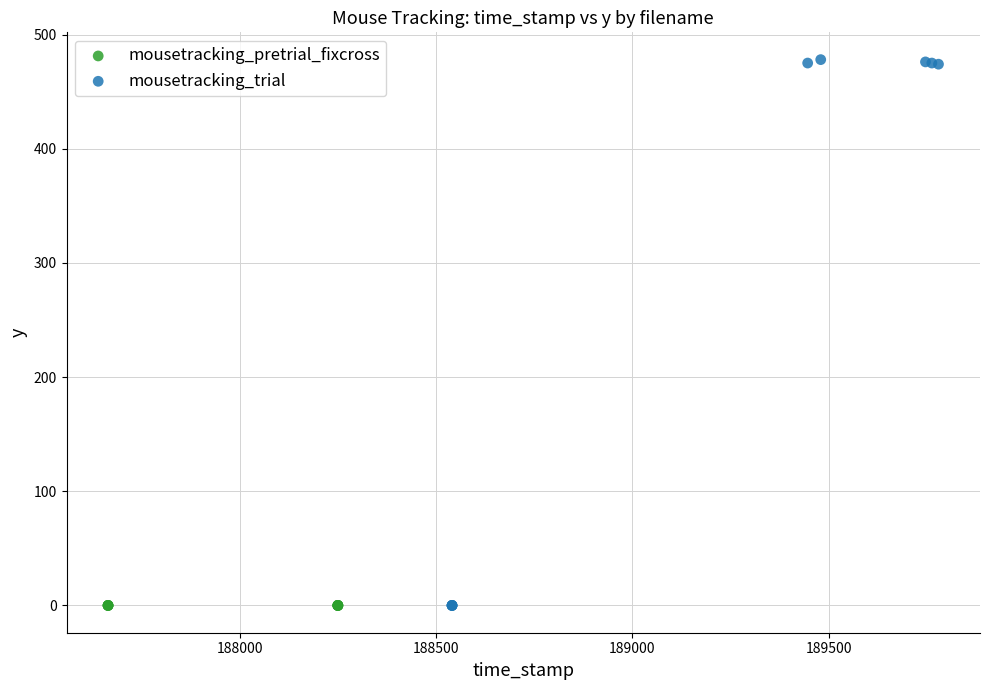

Which series contains the highest Y value?

mousetracking_trial